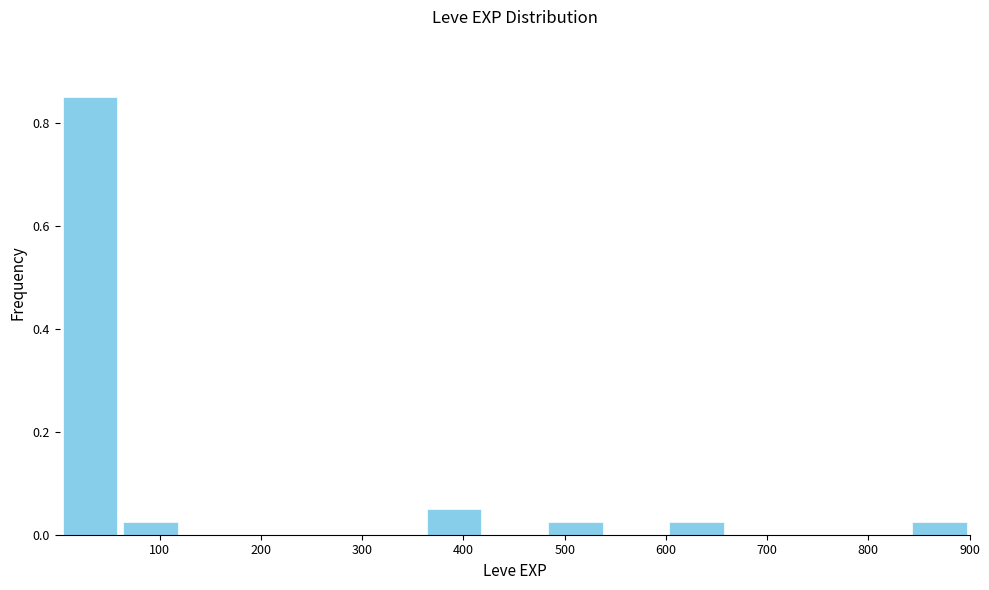

Reading left to right, transcribe this chart: for each bar, give the range it covers on the x-axis and its height. Neither the bar edges nor the heights are printed on the chart, so give them approximately, as read against the axes.

0 to 60: 0.86
60 to 120: 0.02
120 to 180: 0
180 to 240: 0
240 to 300: 0
300 to 360: 0
360 to 420: 0.06
420 to 480: 0
480 to 540: 0.02
540 to 600: 0
600 to 660: 0.02
660 to 720: 0
720 to 780: 0
780 to 840: 0
840 to 900: 0.02